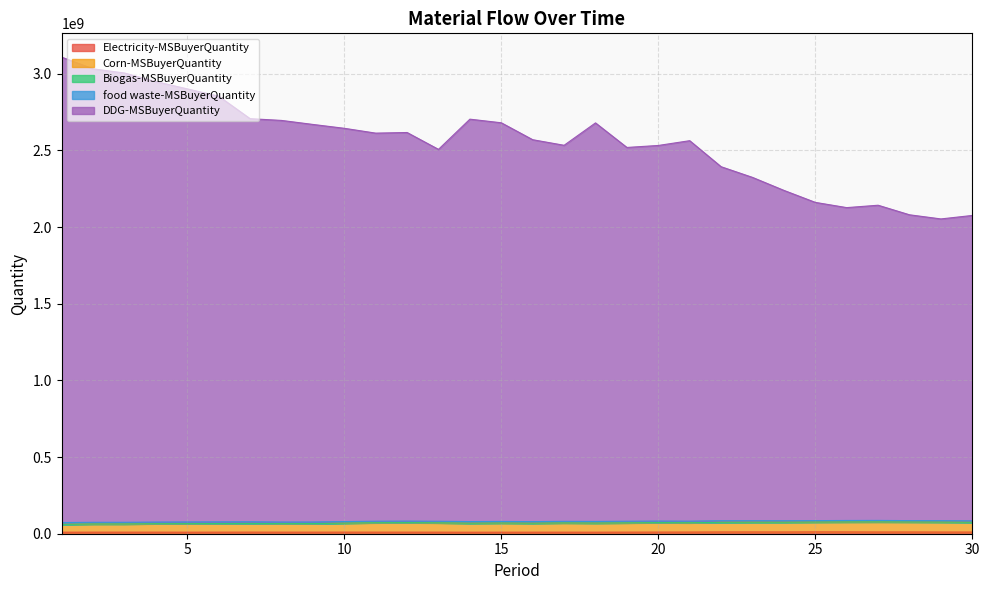

What is the difference between the Corn-MSBuyerQuantity values at 15 and 7?

2596298.4